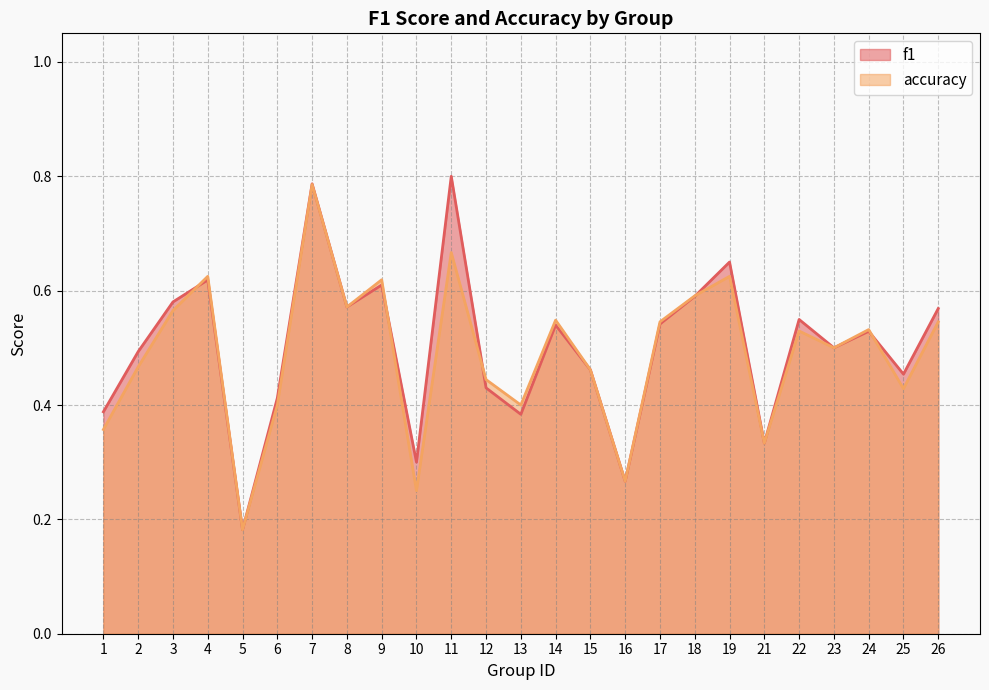

At which category is the sum across all series the highest?

7